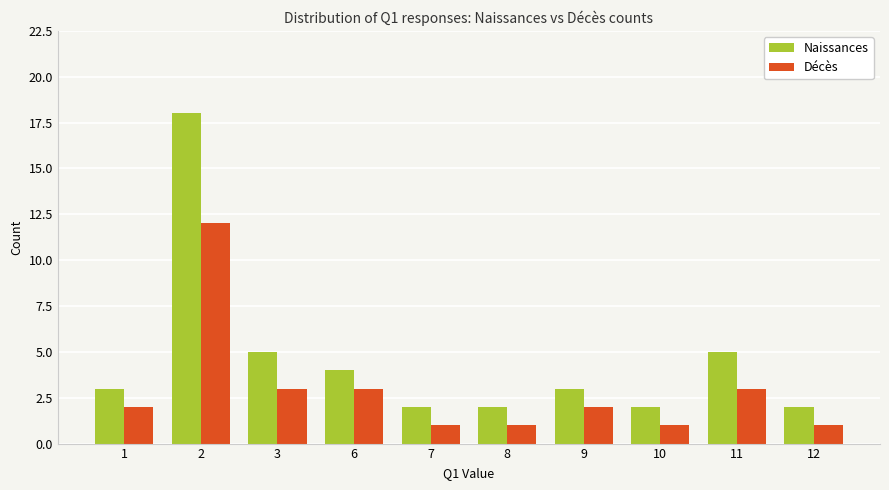

Which series has the largest range (max minus min)?

Naissances